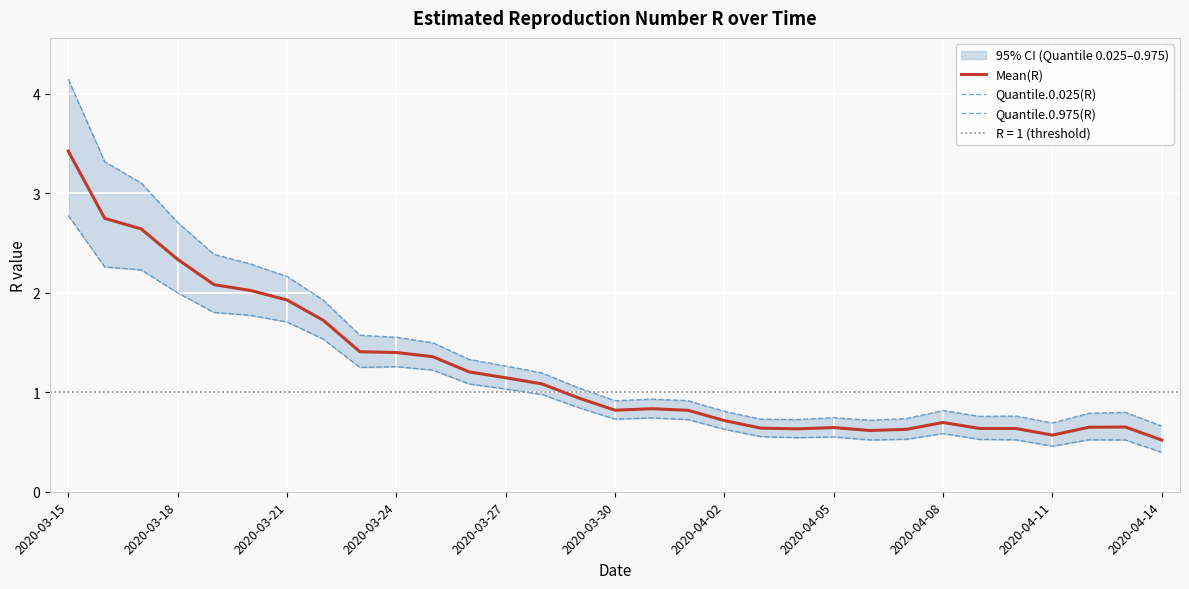

At which label does Mean(R) reach its peak?

2020-03-15